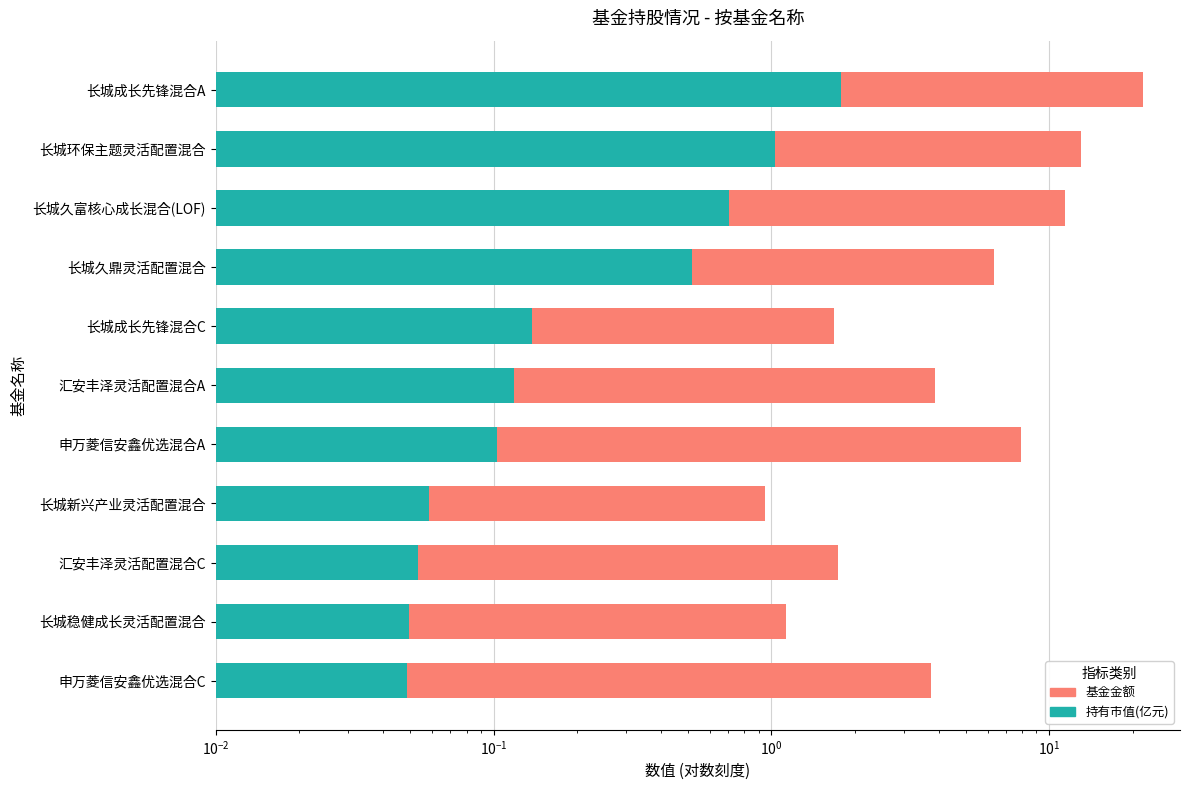

How many bars are there in each group?

2